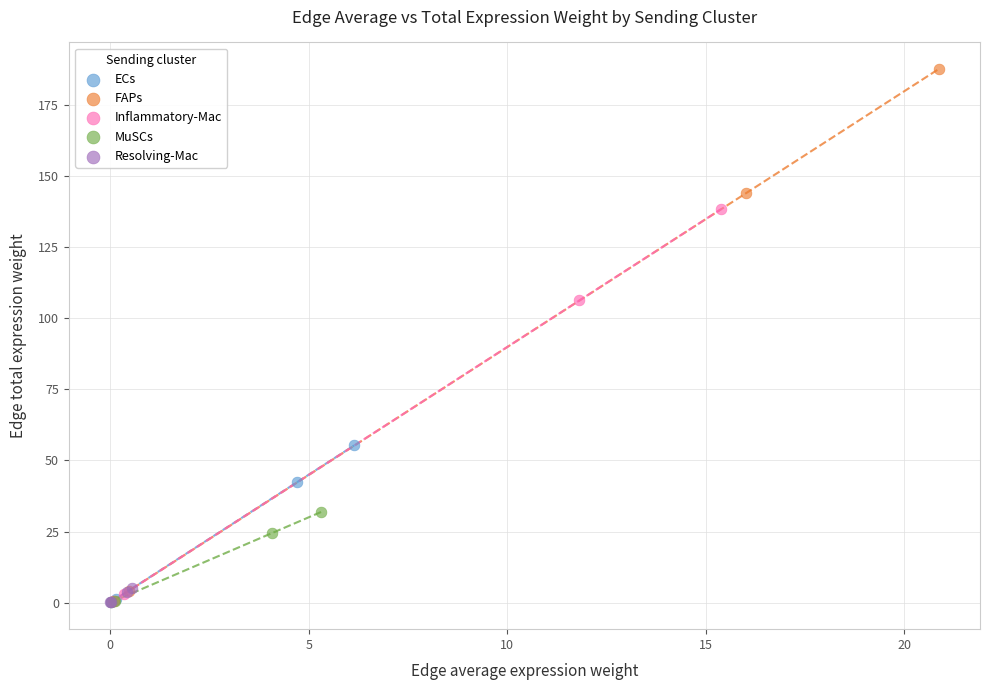

Which series has the widest spread of Y values?

FAPs